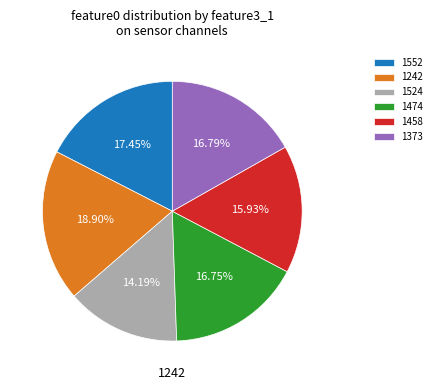

Does any single category account for the majority?

No